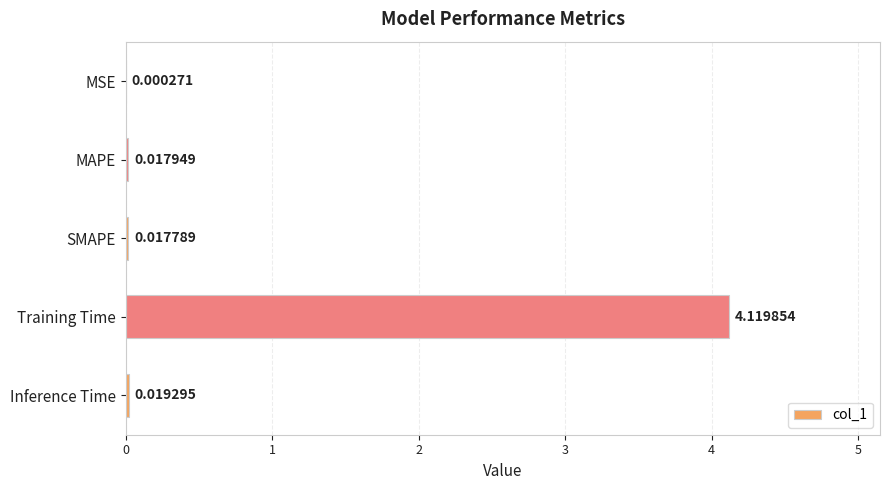

Which category has the highest value across all series?

Training Time